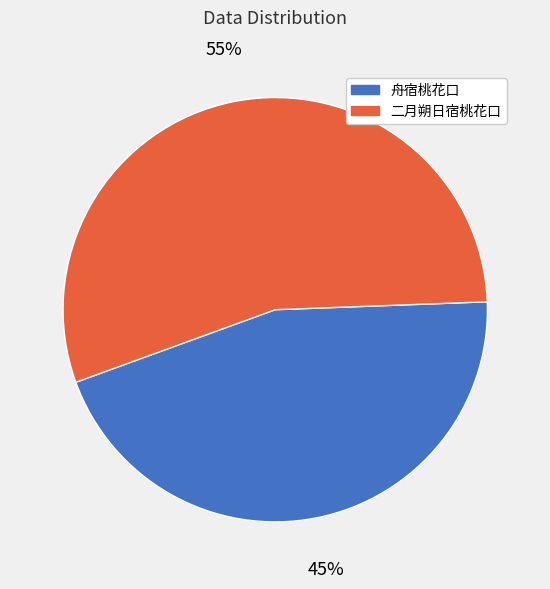

To the nearest percent, what is the combined percentage of 舟宿桃花口 and 二月朔日宿桃花口?

100%